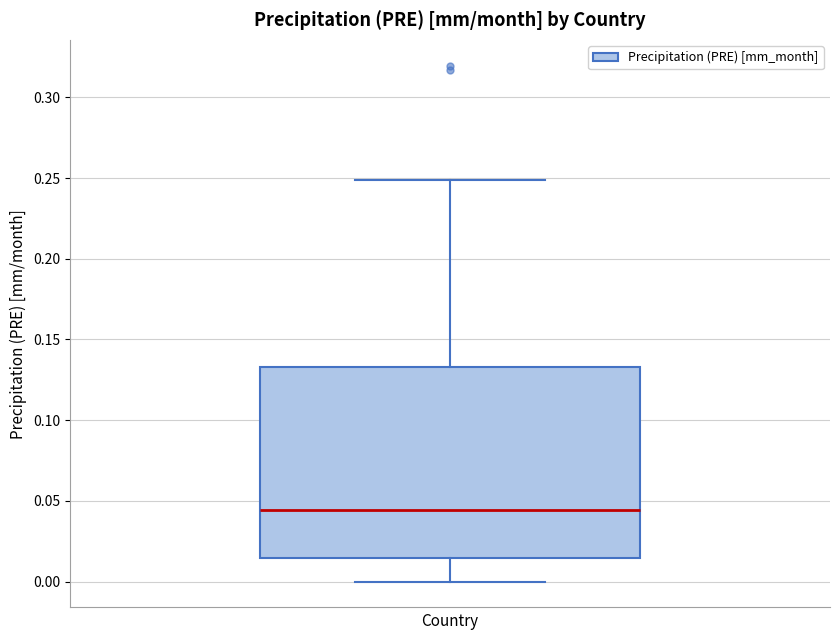

Transcribe this box plot: give where the median line is, the range the box spans, and where the two whiskers end, as read against the y-axis. The values are not printed on the chart, so give them approximately, as read against the axis.

median 0.045, box 0.015 to 0.135, whiskers 0.000 to 0.250